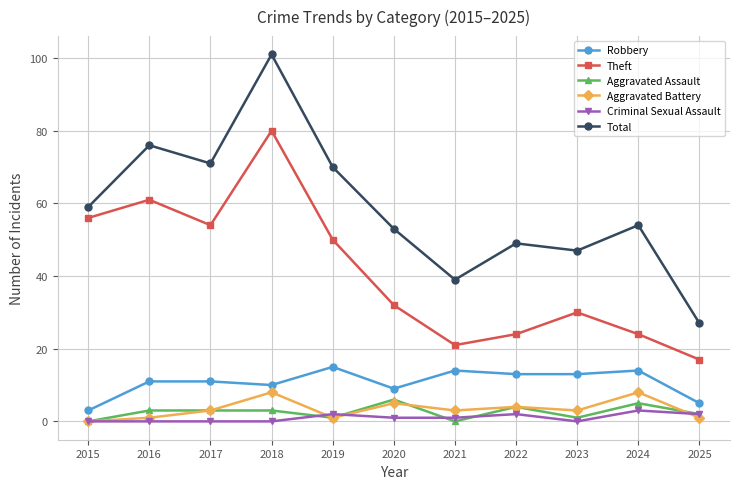

What is the value of the Total point at the 9th from the left?

47